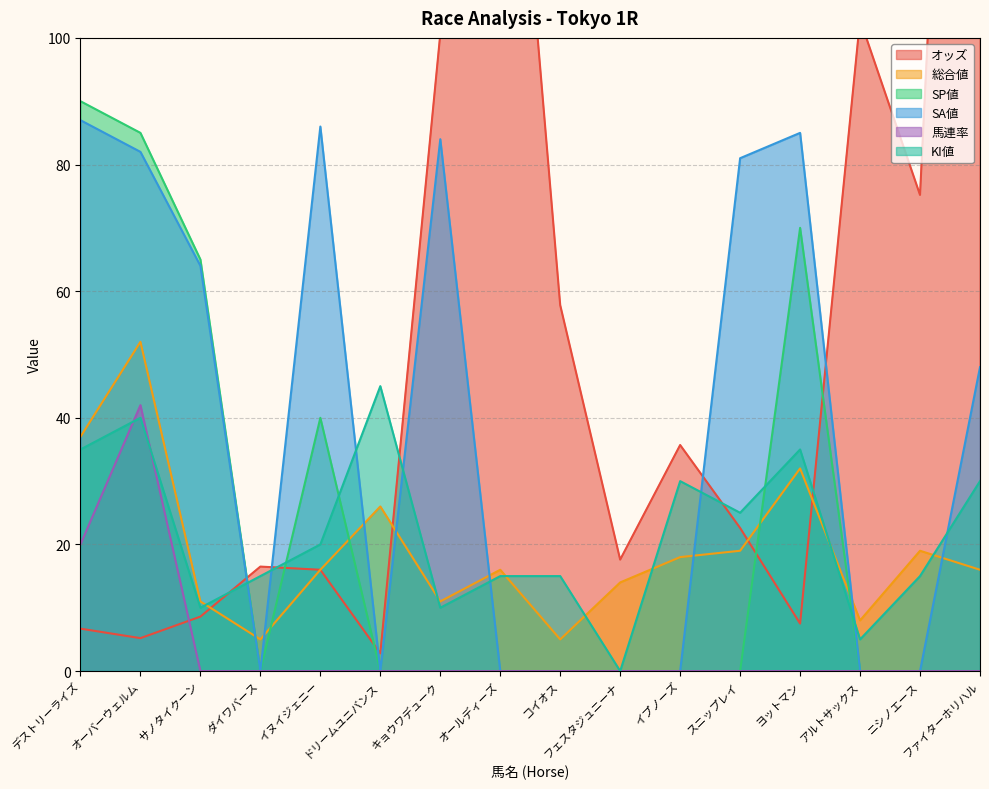

Count the KI値 values in the range 15 to 35.

10